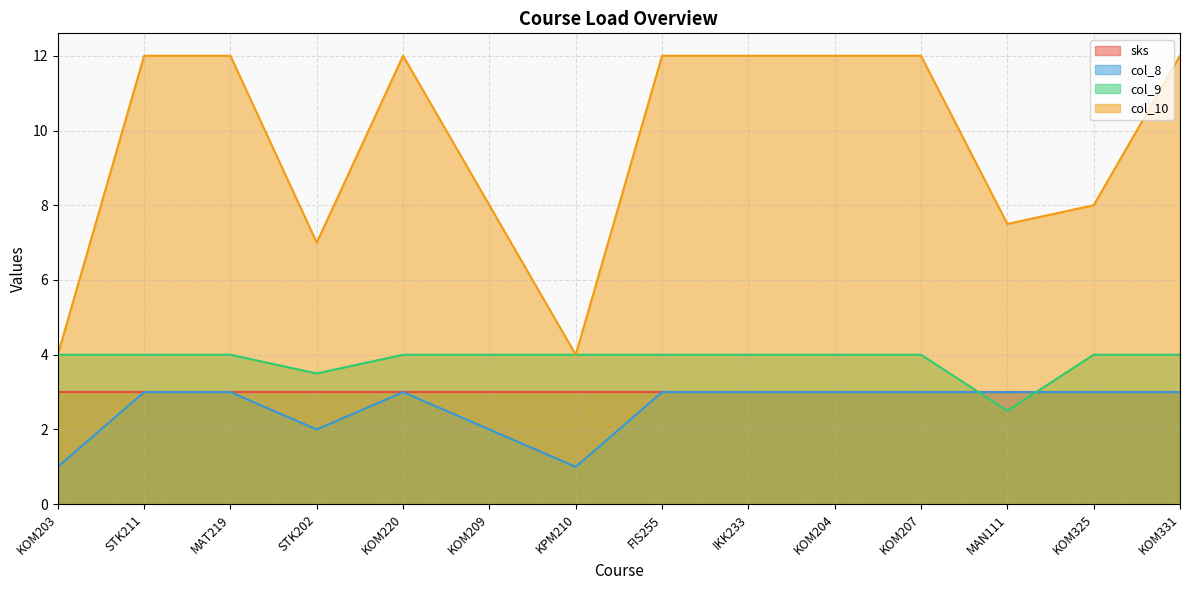

Which series has the largest total across all categories?

col_10